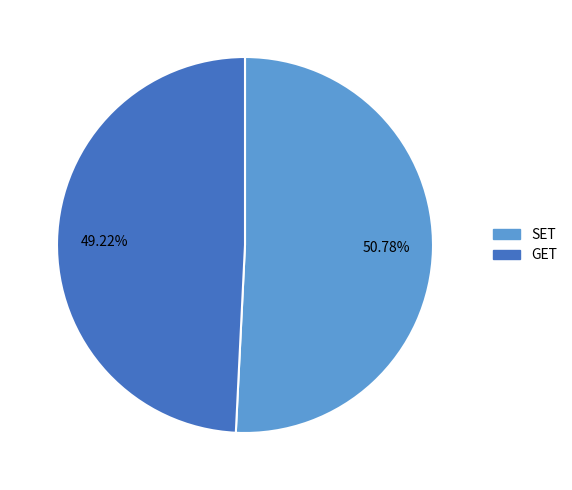

Which category has the smallest portion of the pie?

GET